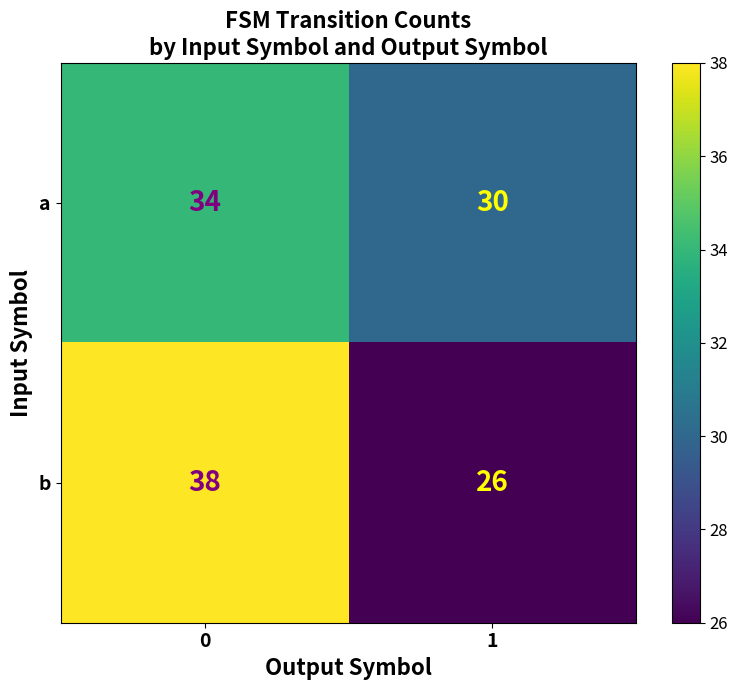

True or false: a has a value of 13 at 0.

False